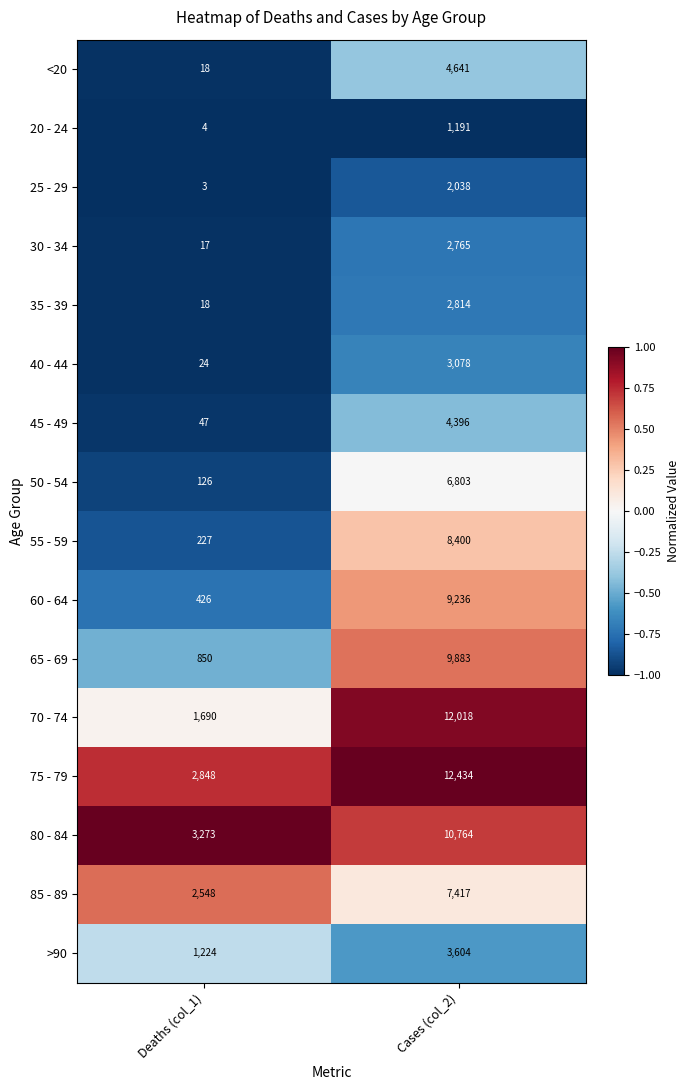

How many data points does each series have?

2